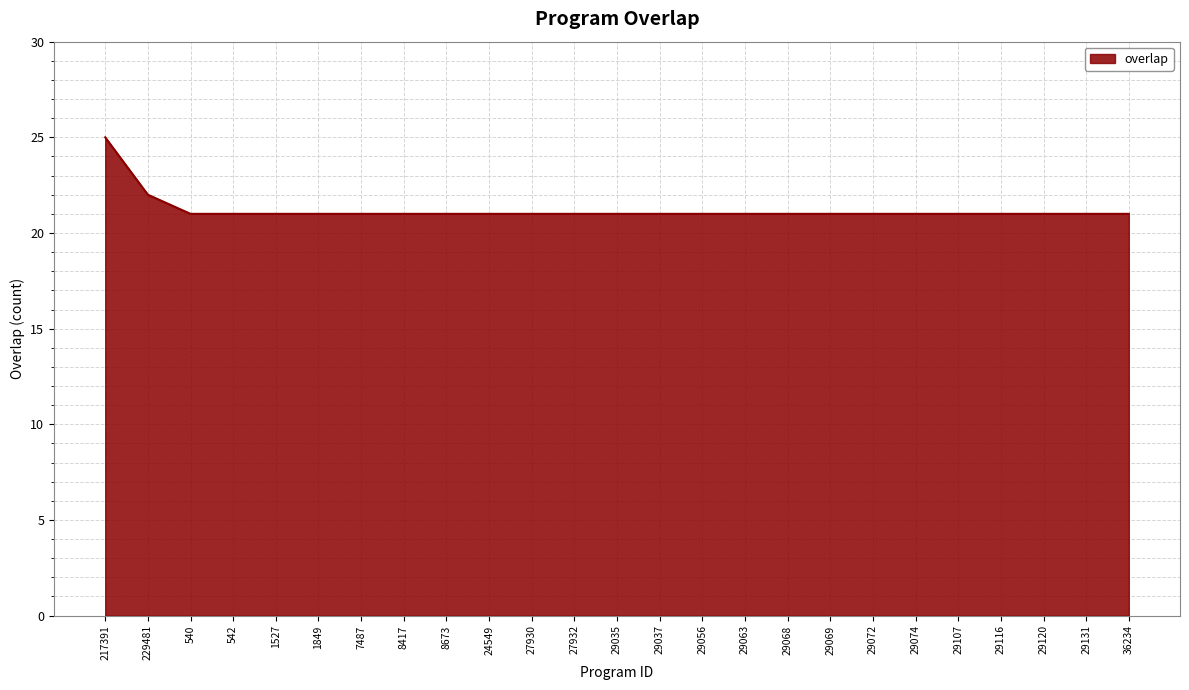

What is the difference between the maximum and minimum values?

4